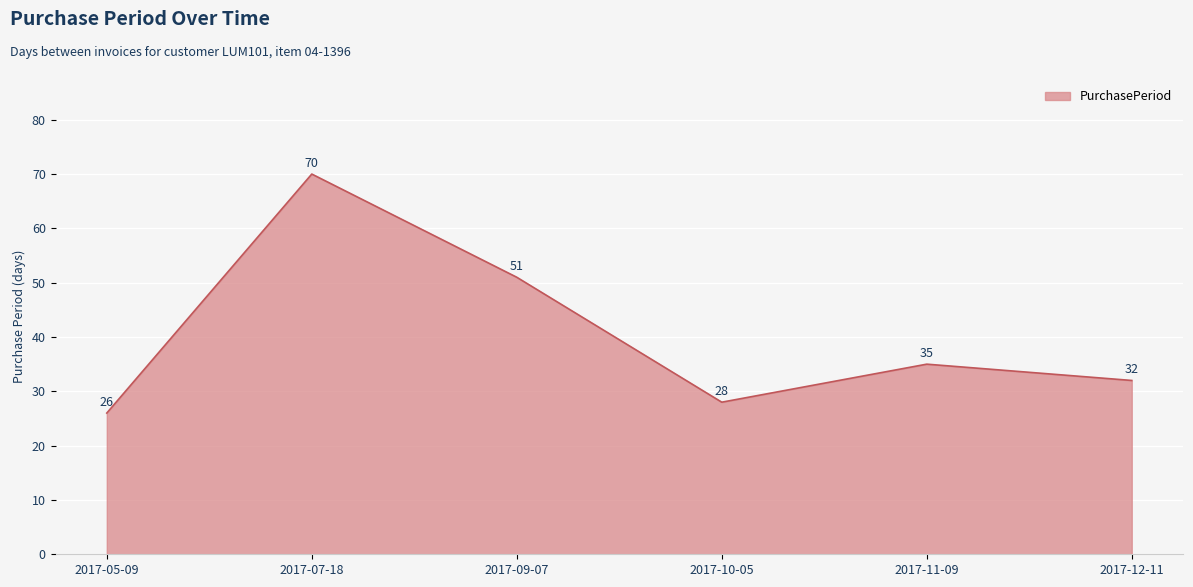

The chart shows a value of 86 at 2017-09-07. True or false?

False